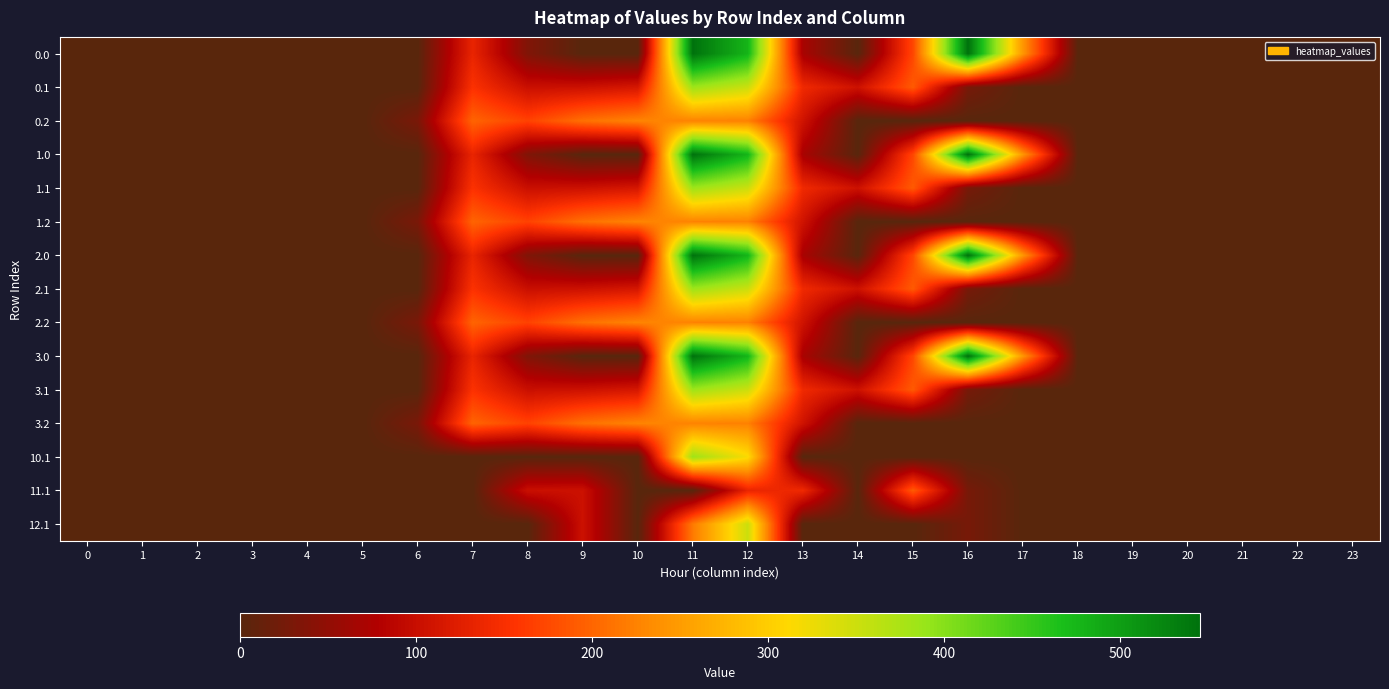

At which category is the sum across all series the highest?

11